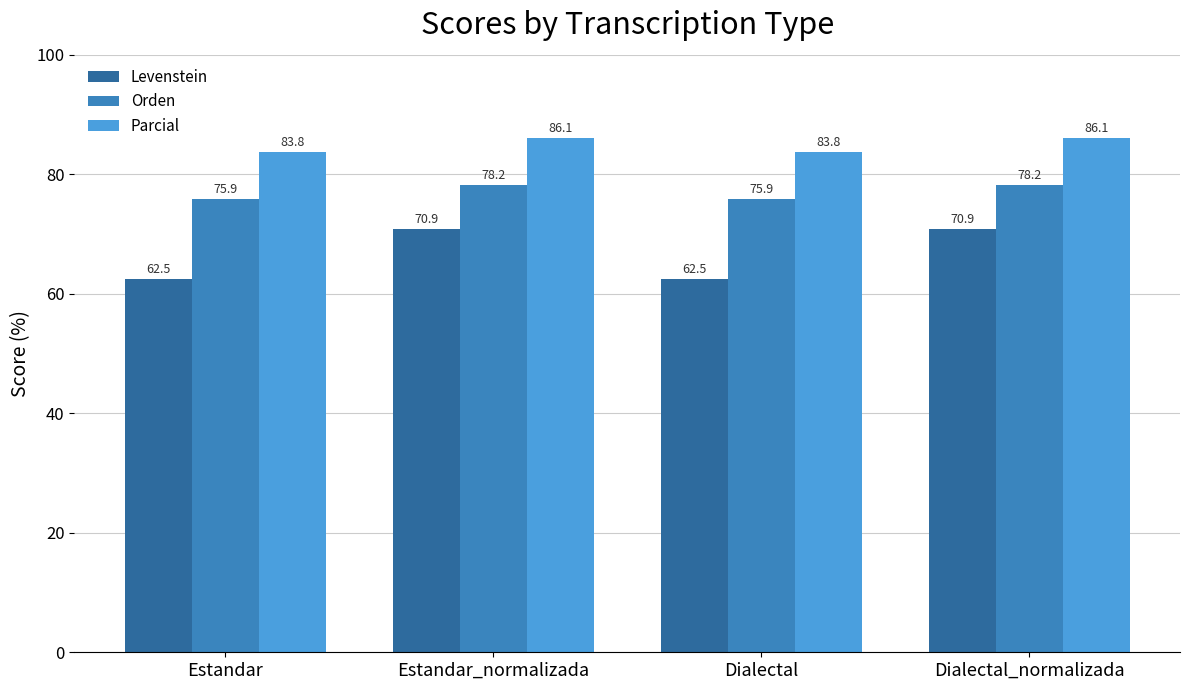

The Levenstein series shows 62.5 at Estandar. True or false?

True